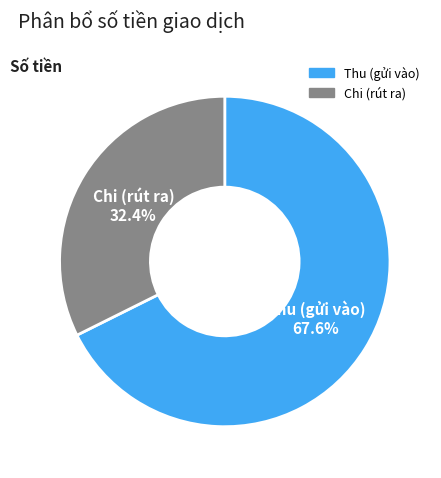

What portion of the pie excludes Chi (rút ra)?

67.6%